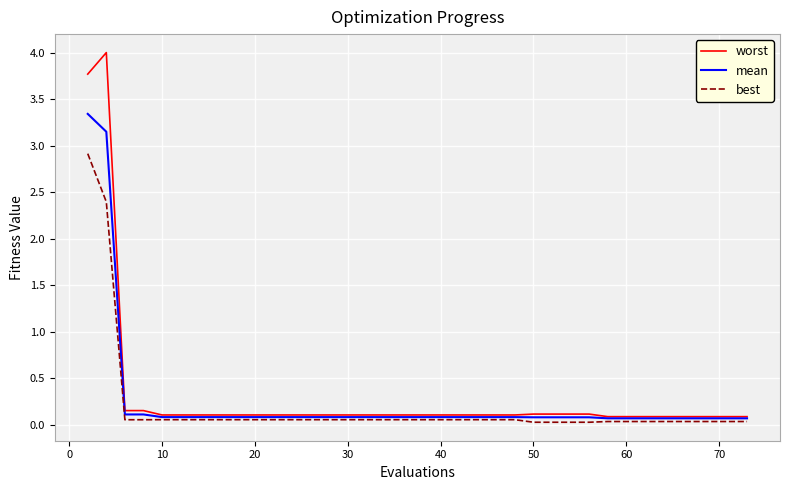

Rank the series by their maximum value, from highest to lowest.

worst, mean, best